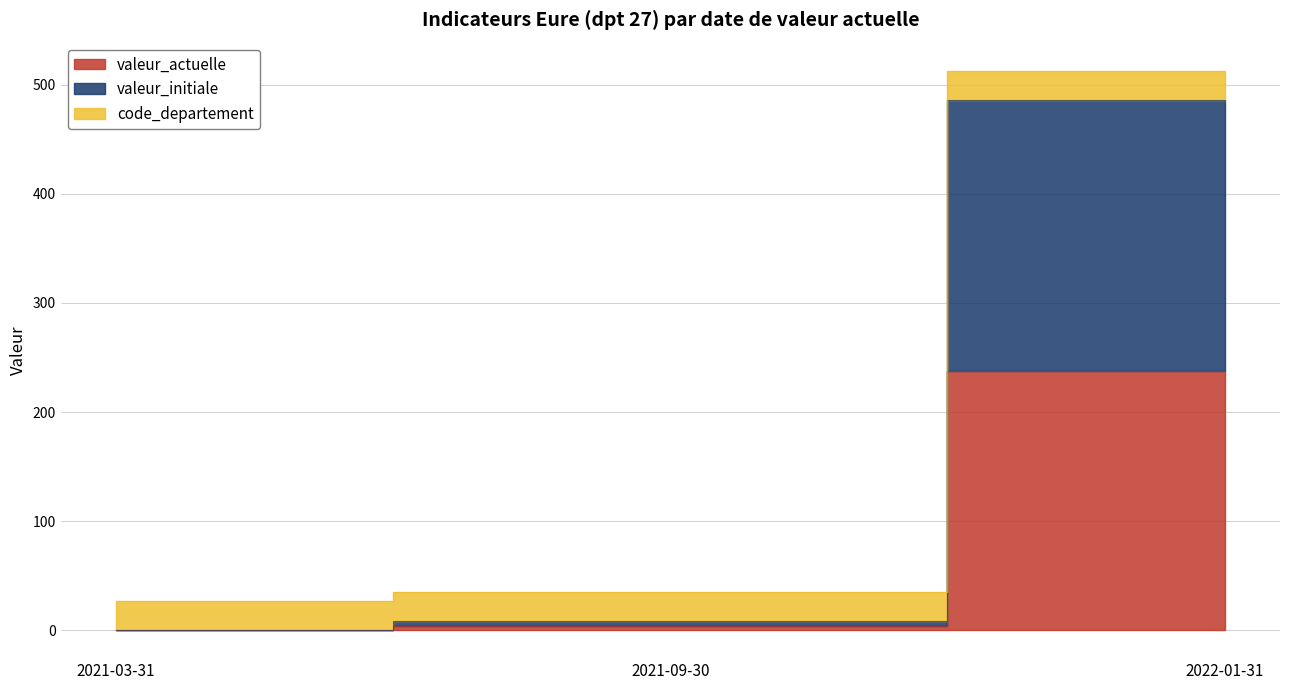

What is the difference between the valeur_actuelle values at 2022-01-31 and 2021-09-30?

234